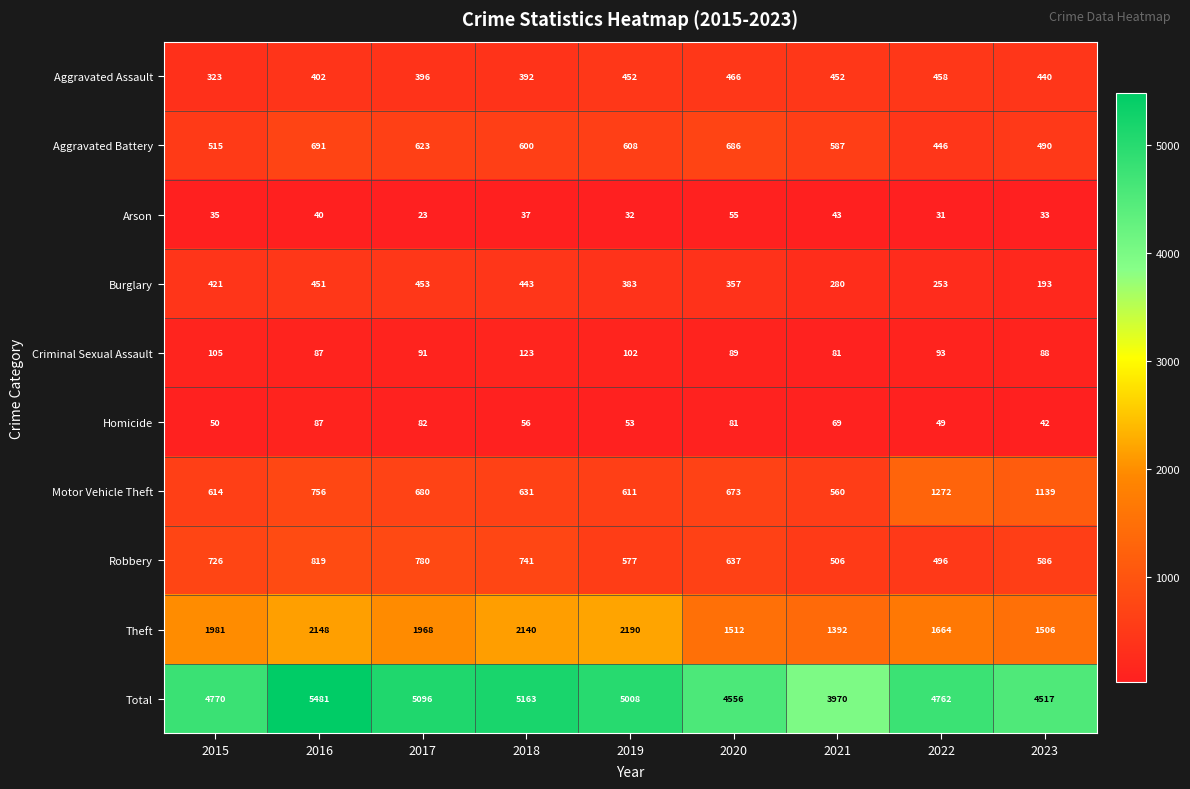

At which label does Motor Vehicle Theft first exceed 673?

2016